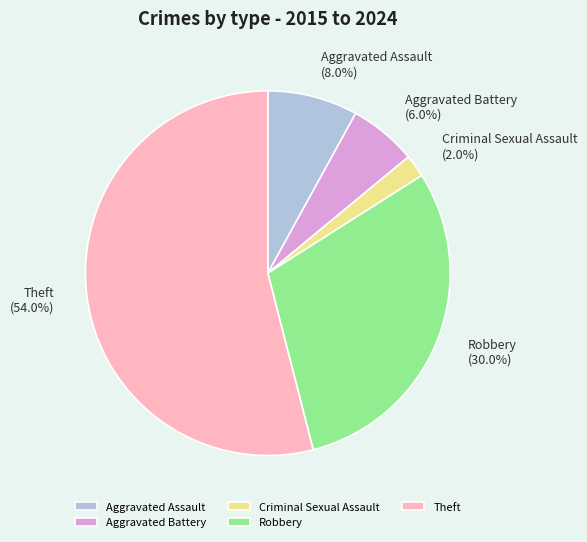

Which category has the smallest portion of the pie?

Criminal Sexual Assault